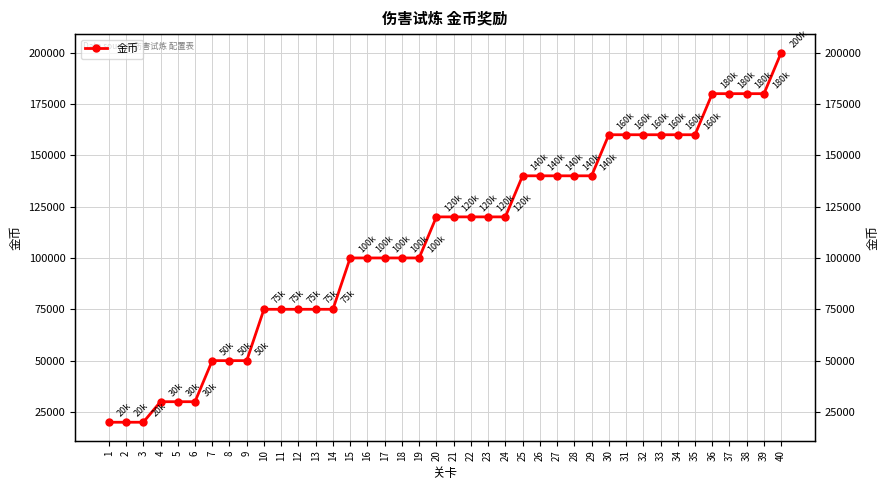

What is the ratio of the value at 39 to the value at 2?

9.0